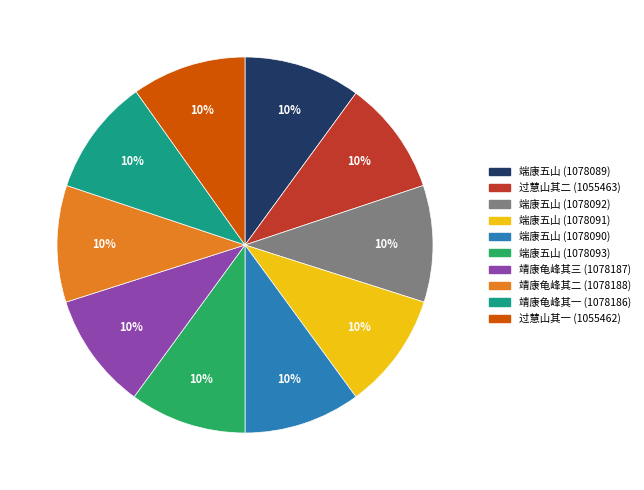

Is there a majority slice in this chart?

No